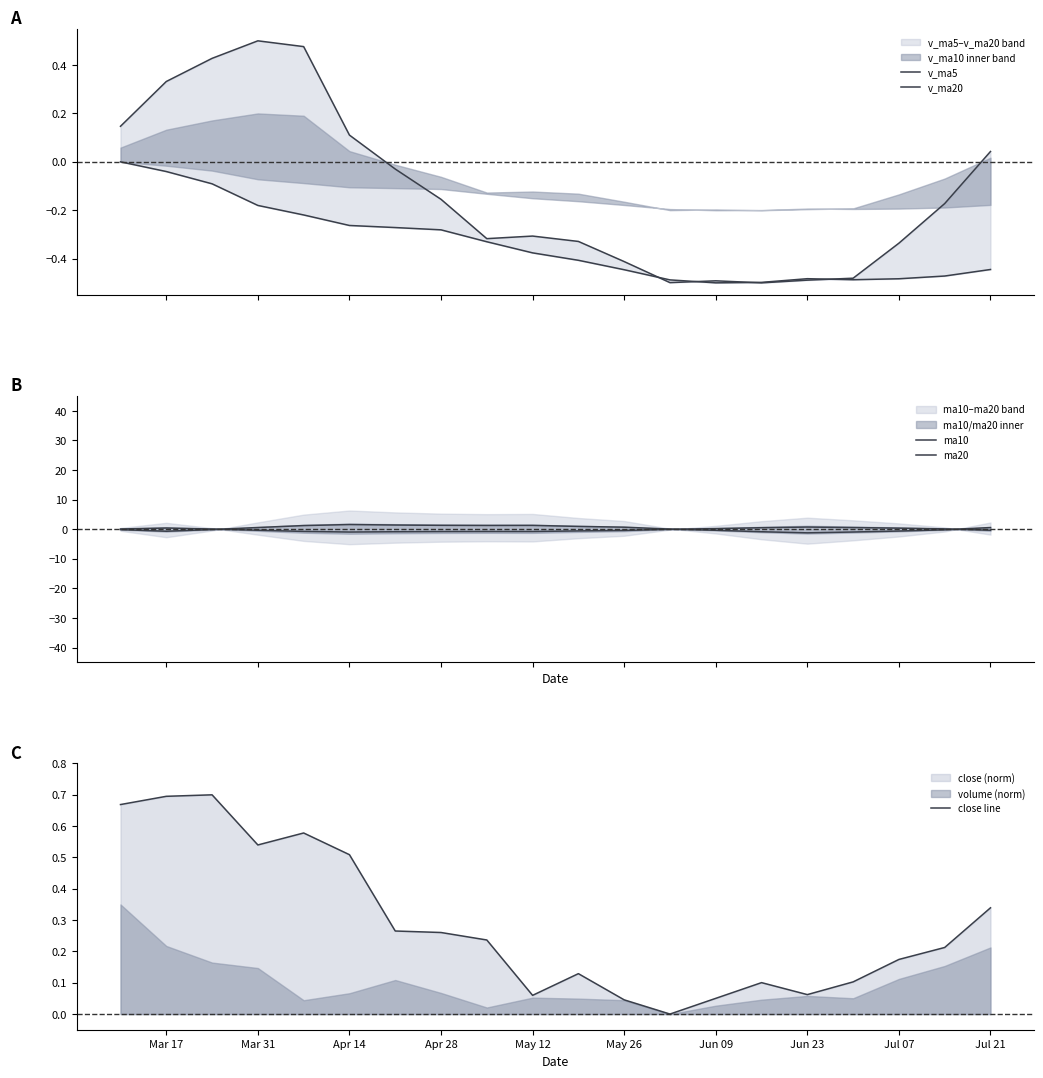

Rank the series by their maximum value, from lowest to highest.

v_ma20, v_ma5, close line, ma20, ma10